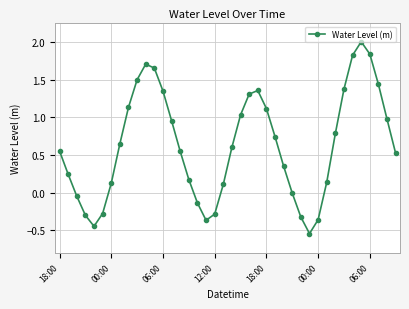

How many interior local peaks (higher than both neighbors) does the data have?

3